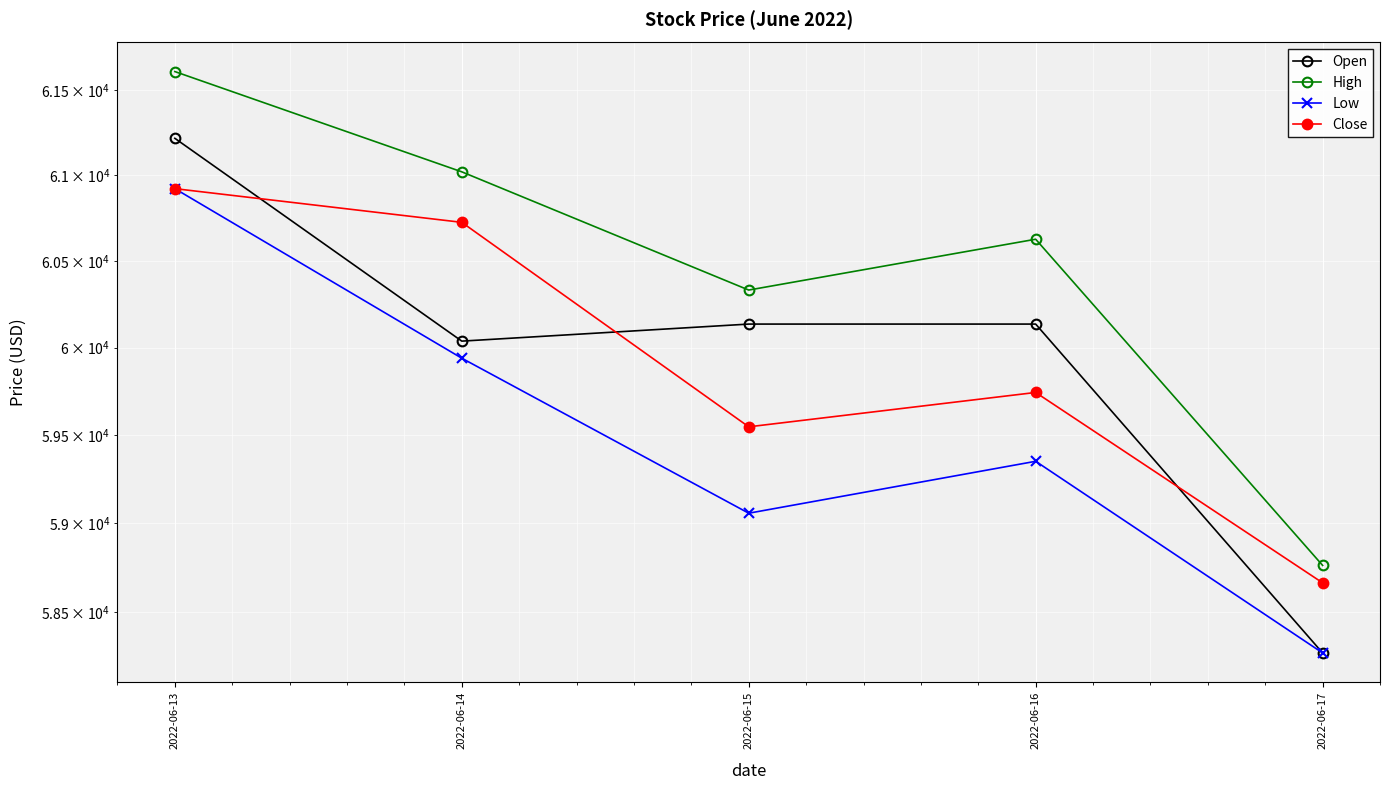

What is the minimum value for Open?

58271.8